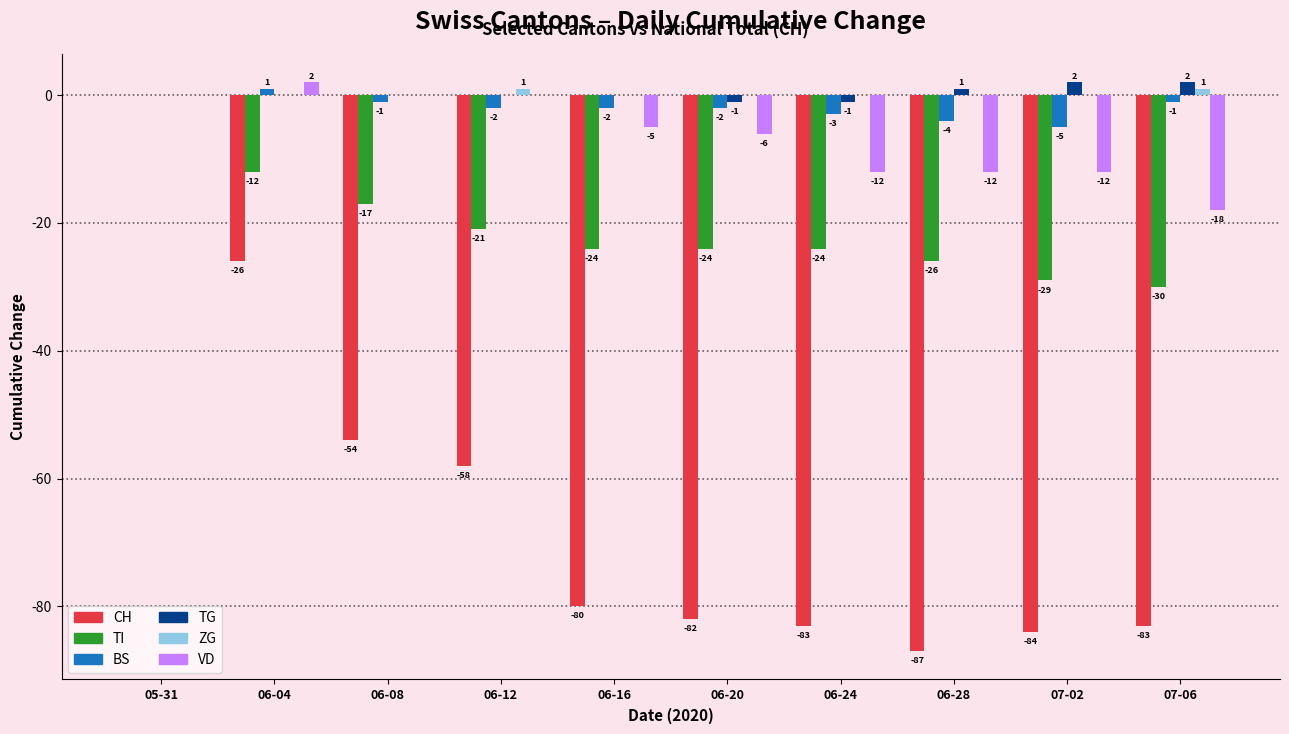

Reading right to left, transcribe all the data shown in this chart.

CH: -83	-84	-87	-83	-82	-80	-58	-54	-26	0
TI: -30	-29	-26	-24	-24	-24	-21	-17	-12	0
BS: -1	-5	-4	-3	-2	-2	-2	-1	1	0
TG: 2	2	1	-1	-1	0	0	0	0	0
ZG: 1	0	0	0	0	0	1	0	0	0
VD: -18	-12	-12	-12	-6	-5	0	0	2	0